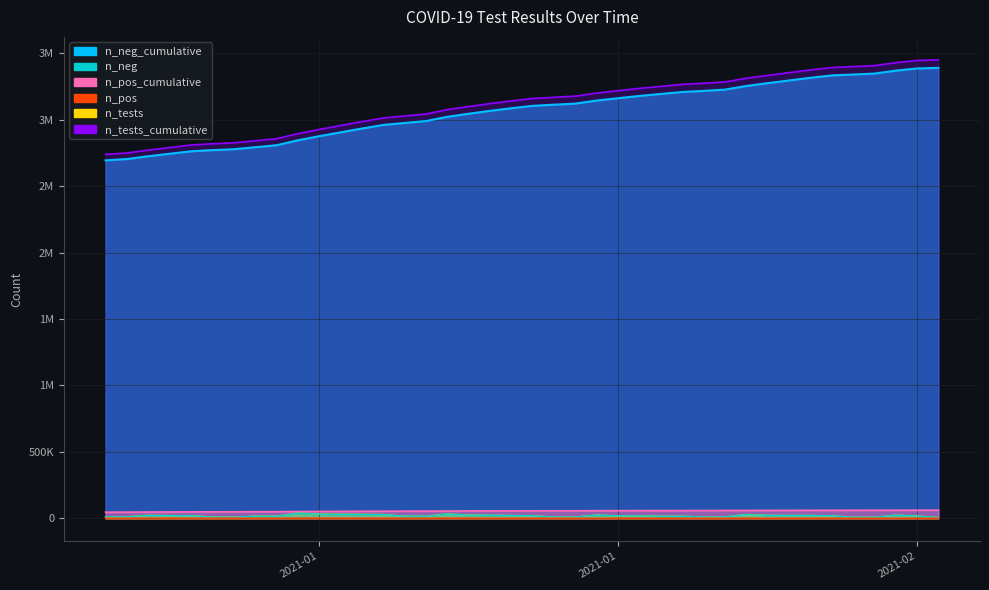

True or false: n_pos has a value of 211 at 2021-02-02.

True